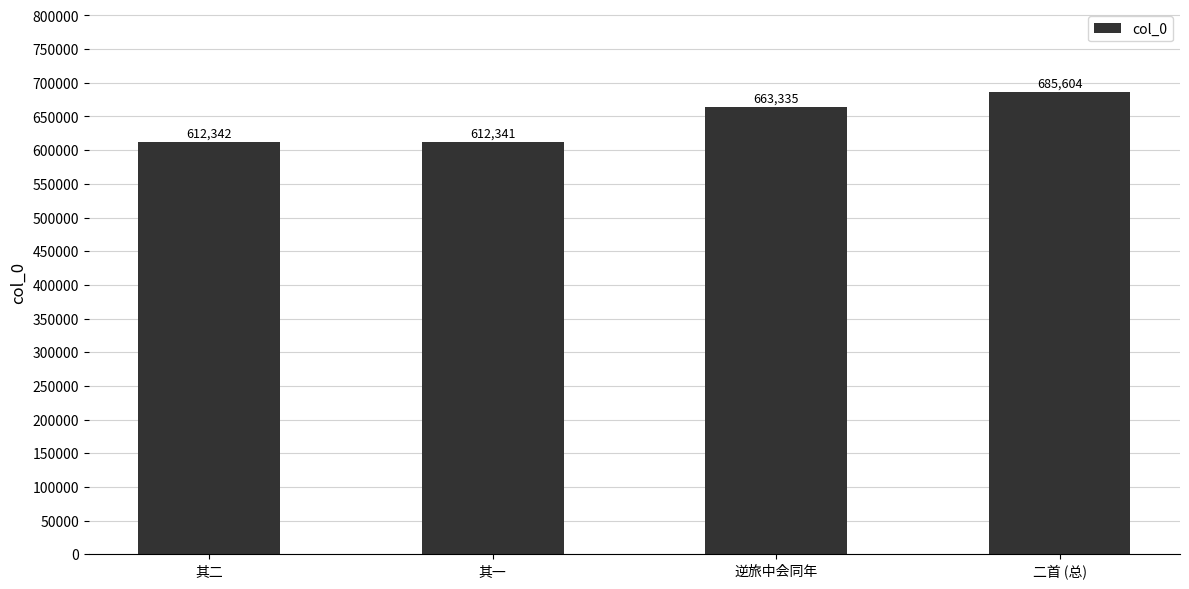

Rank the categories by value from highest to lowest.

二首 (总), 逆旅中会同年, 其二, 其一